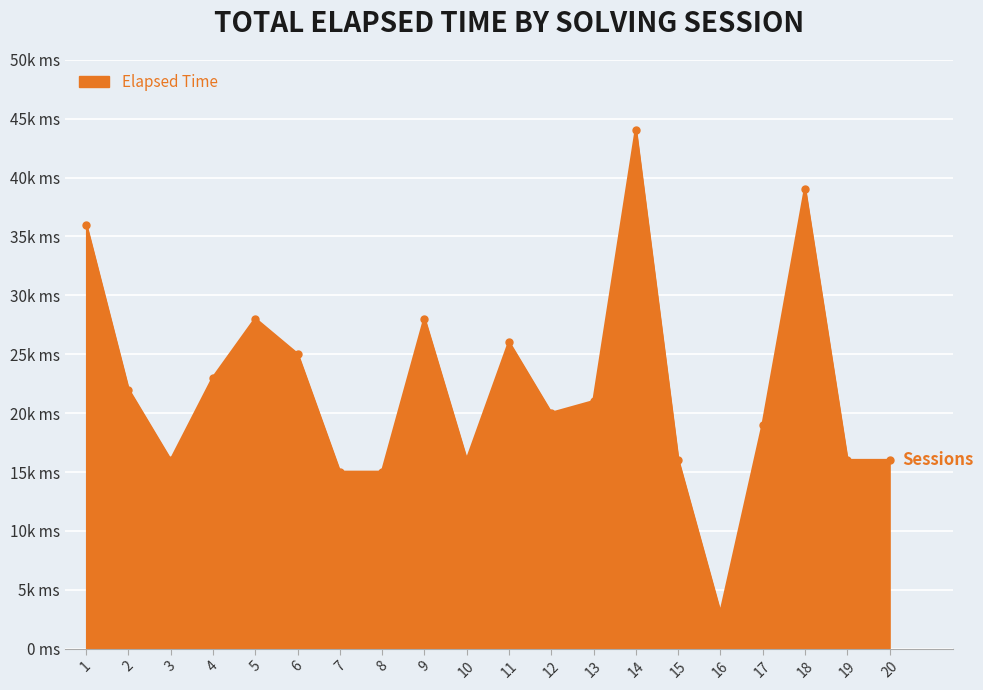

Is it true that the value at 19 is 16000?

True